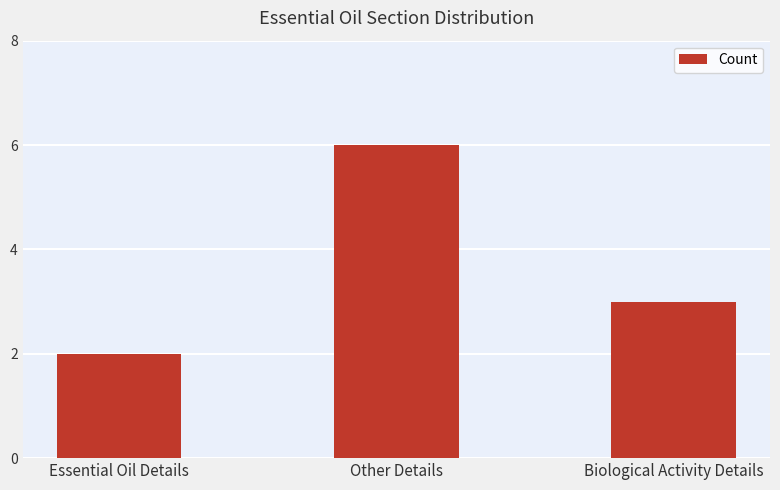

Between Biological Activity Details and Essential Oil Details, which is larger?

Biological Activity Details